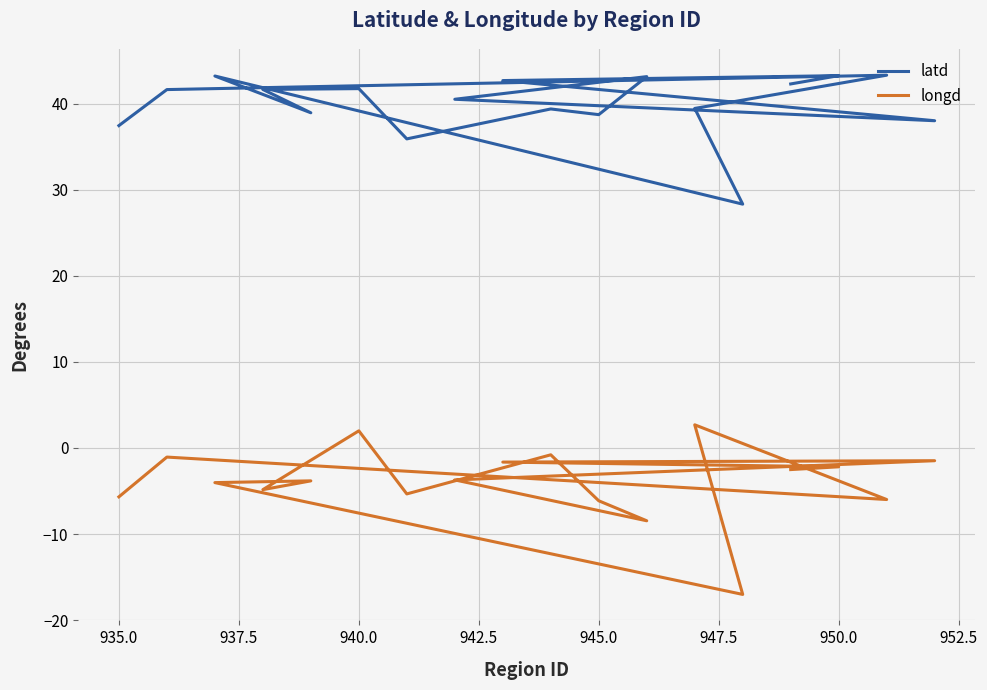

Reading right to left, extract all data points from this chart.

latd: 42.3	43.2	42.7	38.0	40.5	43.1	38.7	39.4	35.9	41.7	41.6	38.9	43.2	28.3	39.4	43.3	41.6	37.4
longd: -2.5	-2.2	-1.6	-1.5	-3.7	-8.5	-6.1	-0.8	-5.3	2.0	-4.8	-3.8	-4.0	-17.0	2.7	-6.0	-1.1	-5.7